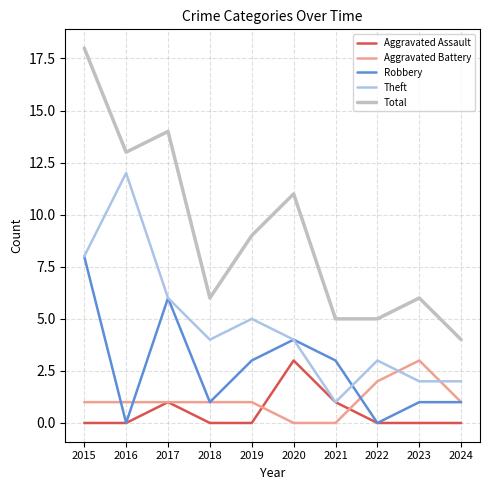

The value of Robbery at 2021 is 3. True or false?

True